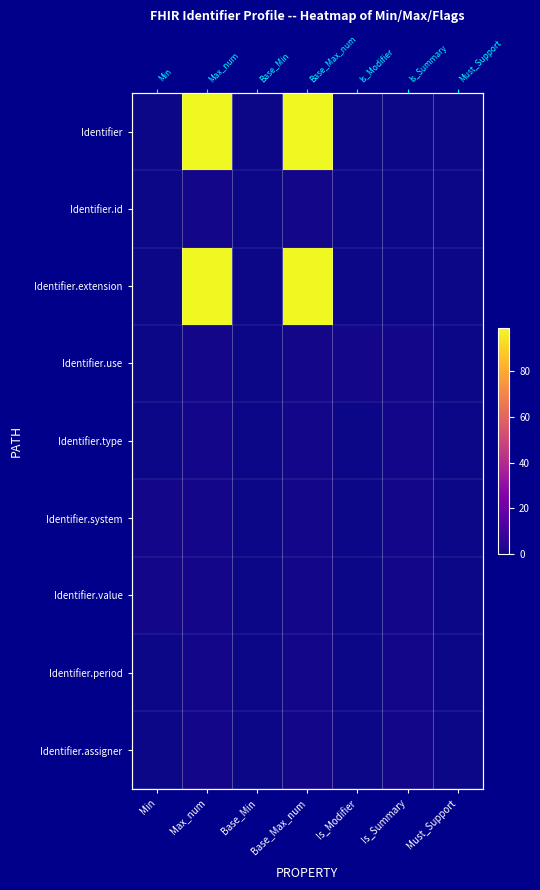

At which category does the chart reach its peak across all series?

Max_num